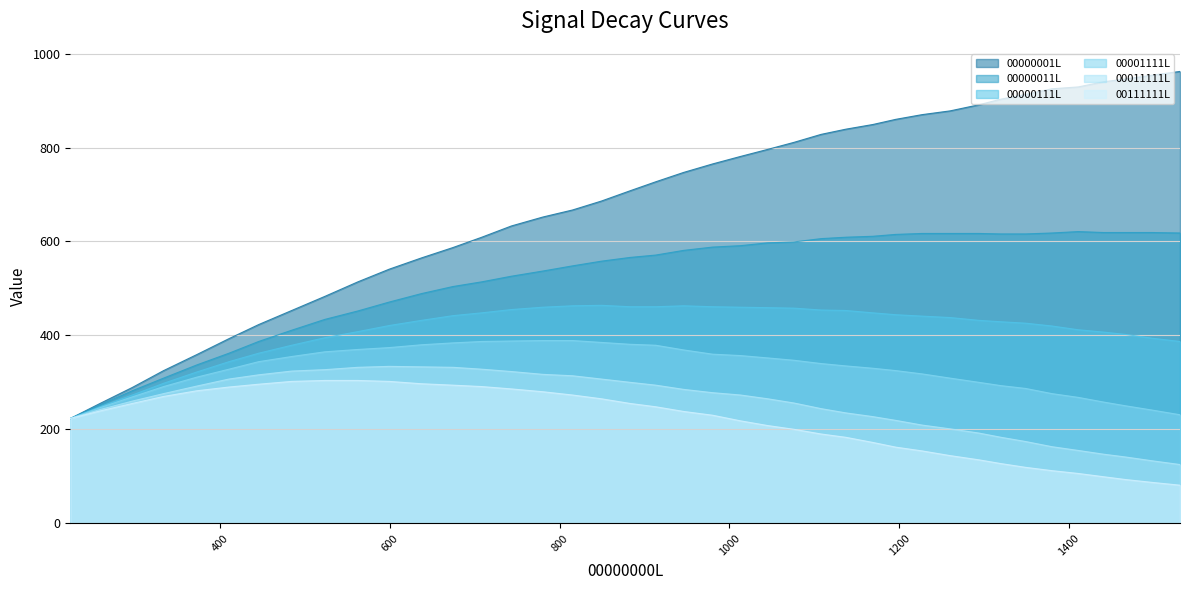

List the series in order of their peak value, highest first.

00000001L, 00000011L, 00000111L, 00001111L, 00011111L, 00111111L